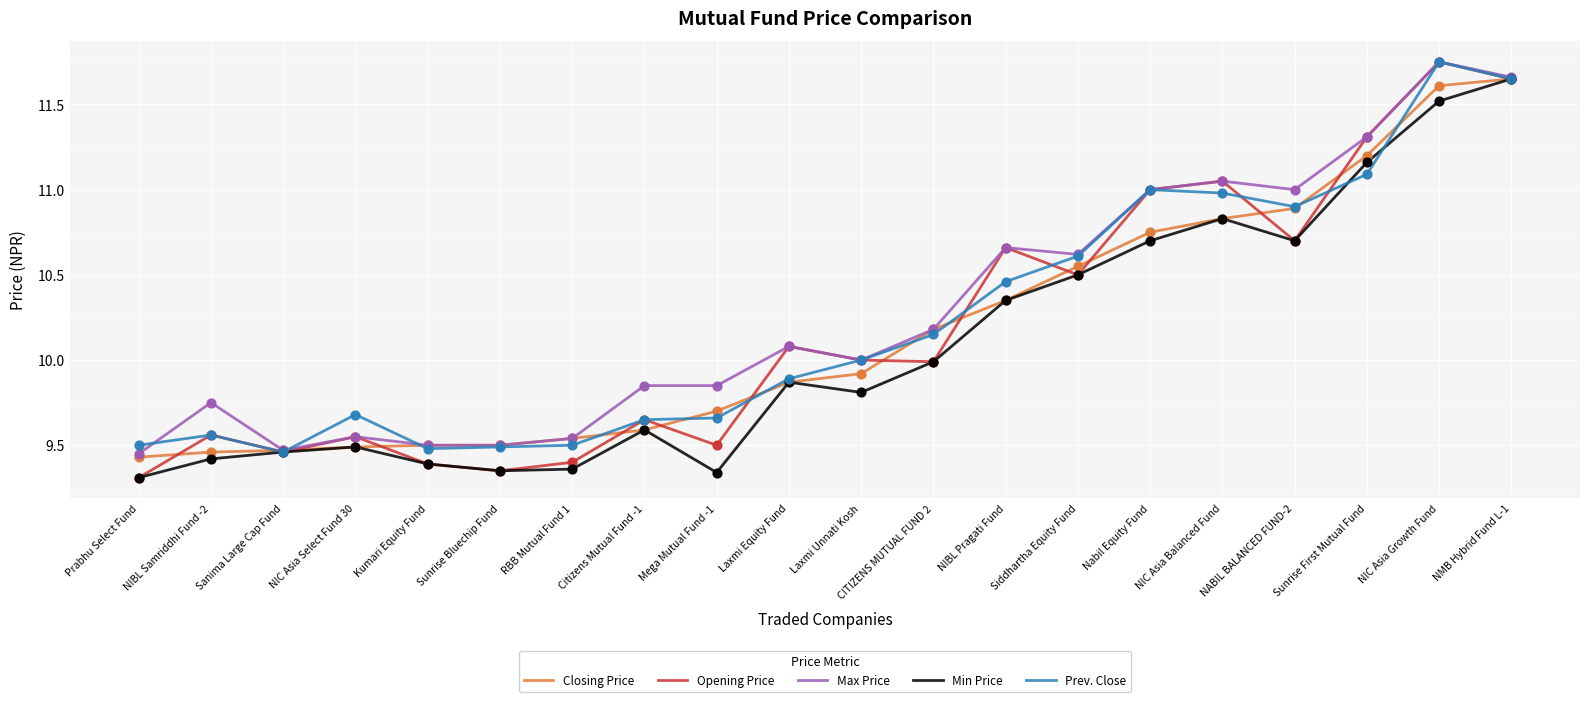

Which series has the largest total across all categories?

Max Price